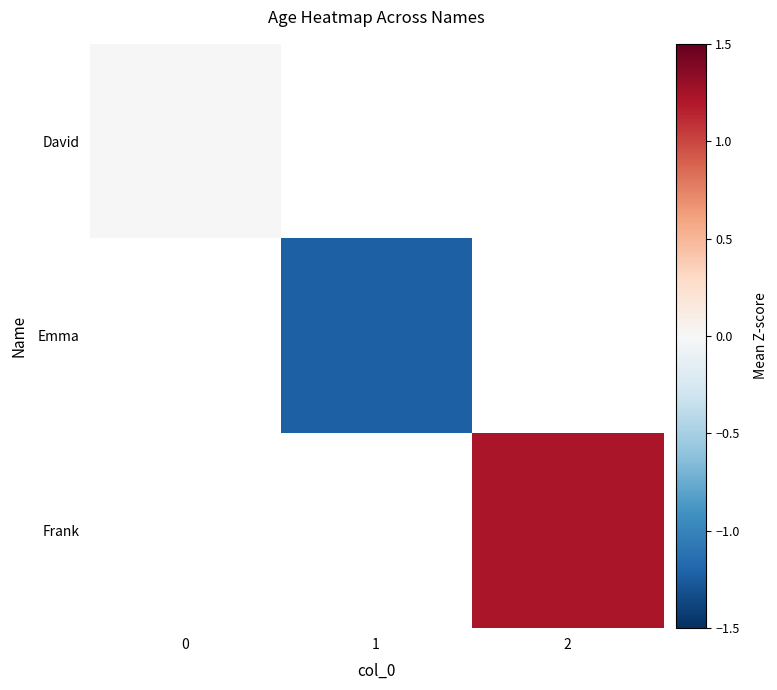

Which category has the lowest value across all series?

1